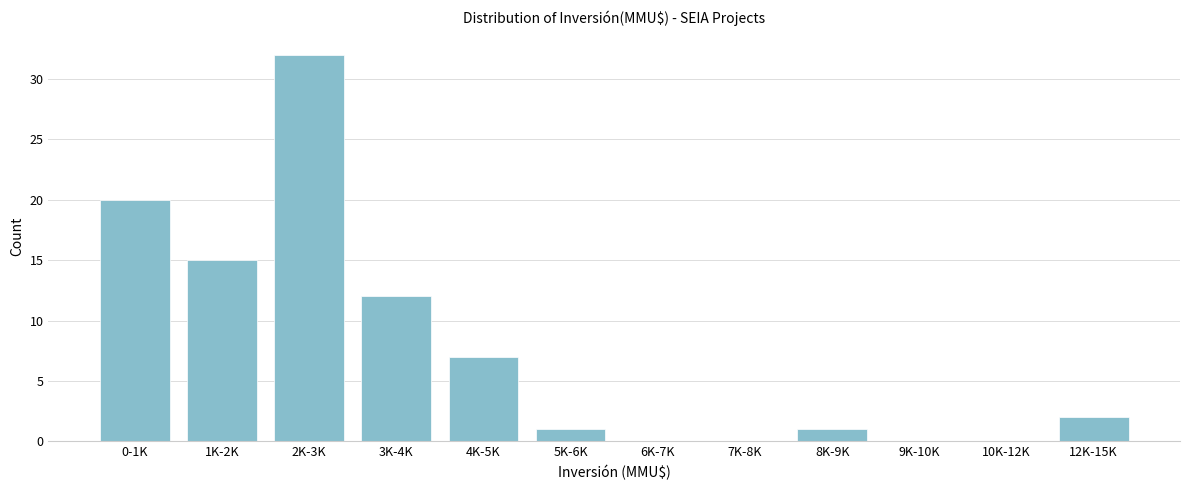

Reading left to right, extract all data points from this chart.

0-1K=20	1K-2K=15	2K-3K=32	3K-4K=12	4K-5K=7	5K-6K=1	6K-7K=0	7K-8K=0	8K-9K=1	9K-10K=0	10K-12K=0	12K-15K=2